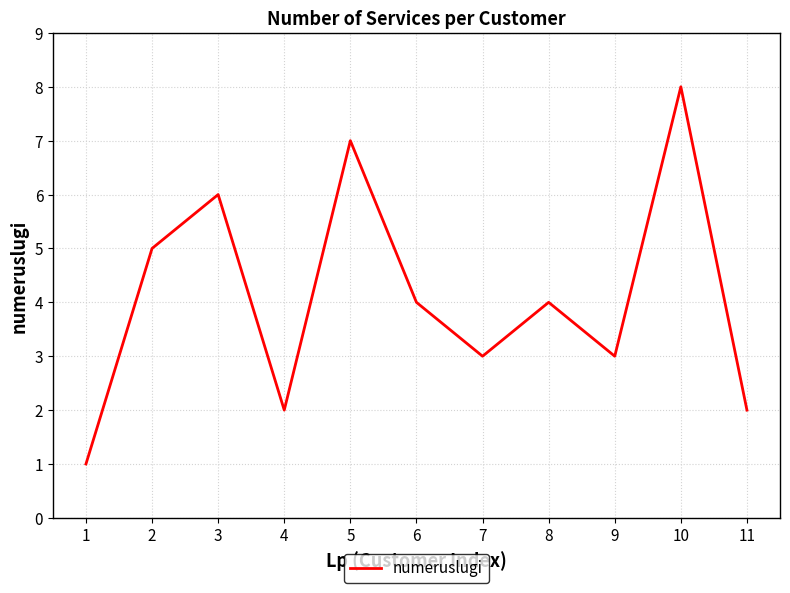

How many values are between 2 and 6?

8